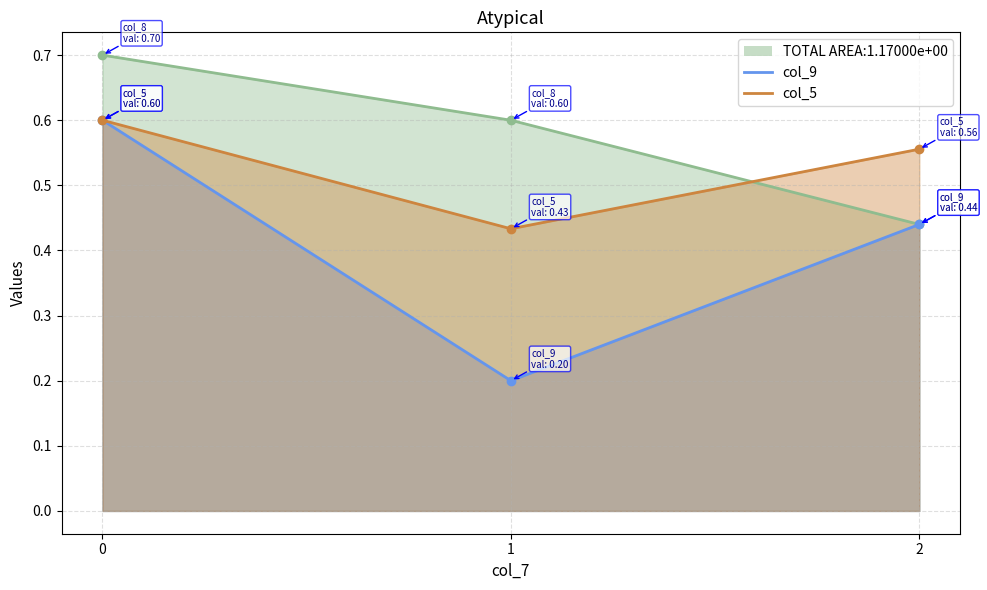

Reading right to left, what are all the values shown in this chart?

col_7: 2=0.4	1=0.6	0=0.7
col_9: 2=0.4	1=0.2	0=0.6
col_5: 2=0.6	1=0.4	0=0.6